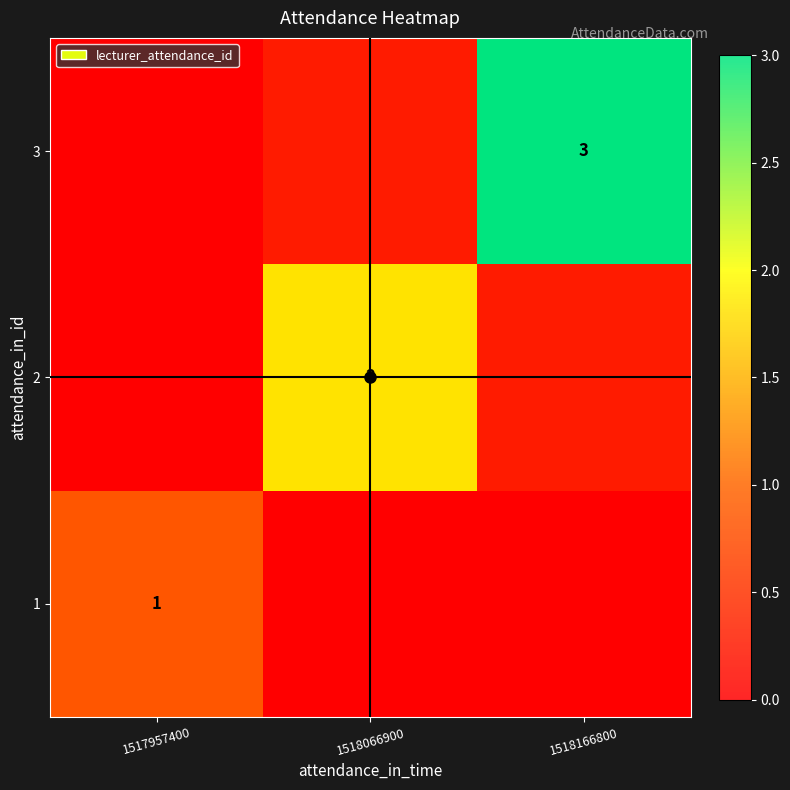

At which label is 1 closest to 0?

1518066900